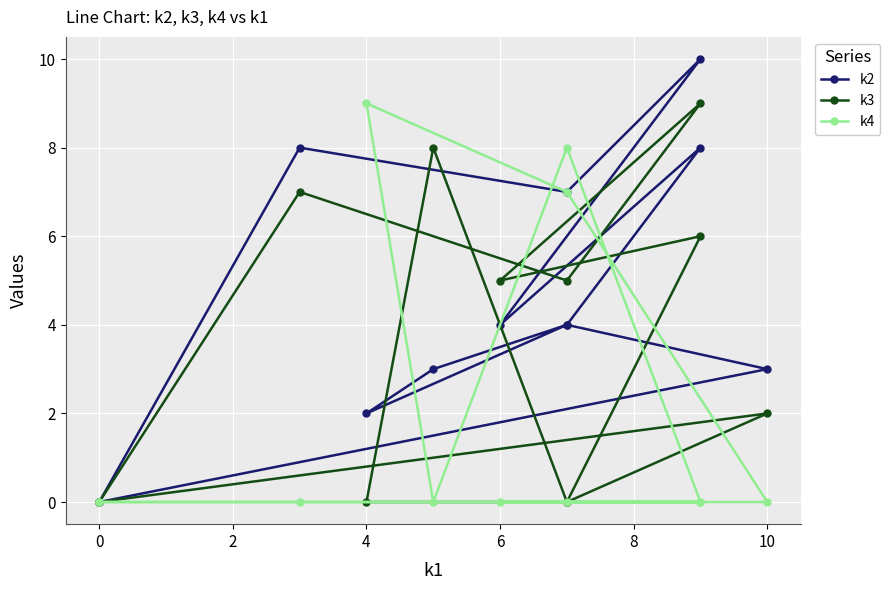

The value of k4 at 10 is 0. True or false?

True